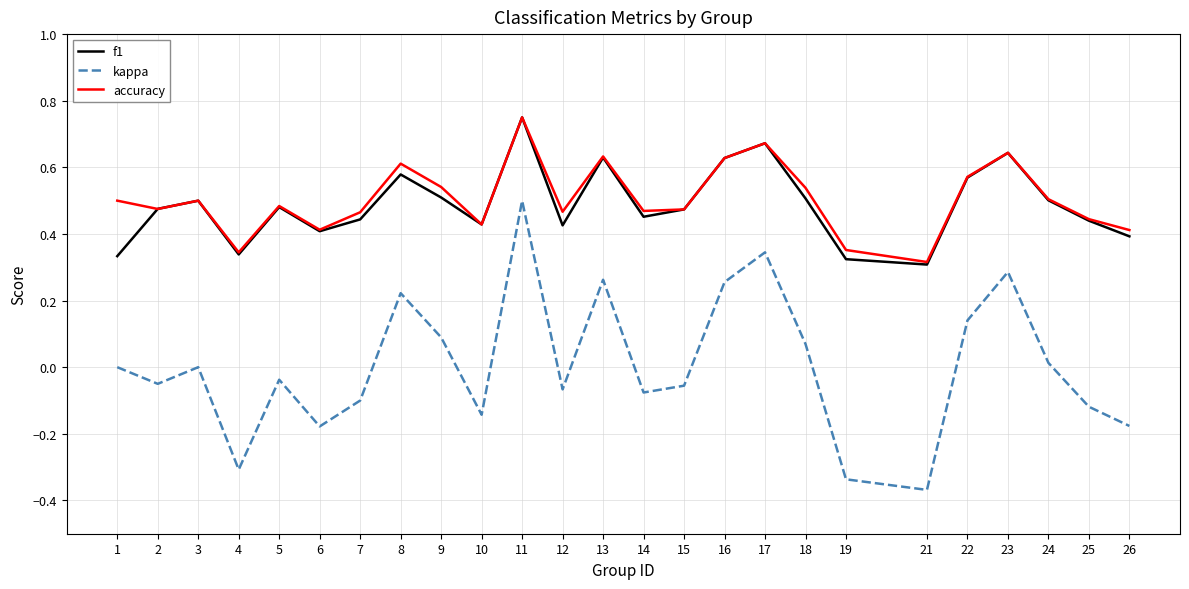

In kappa, how many points are higher than both neighbors (excluding endpoints)?

7